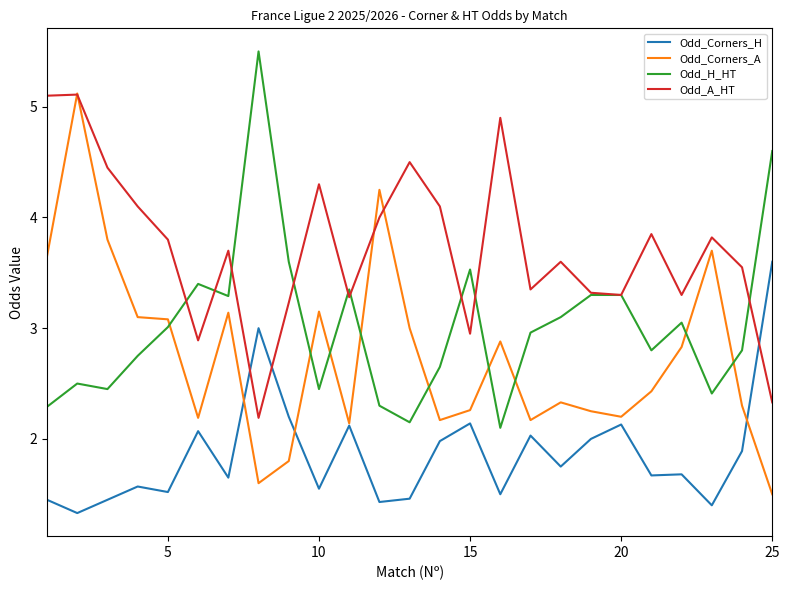

Which series has the widest spread of values?

Odd_Corners_A